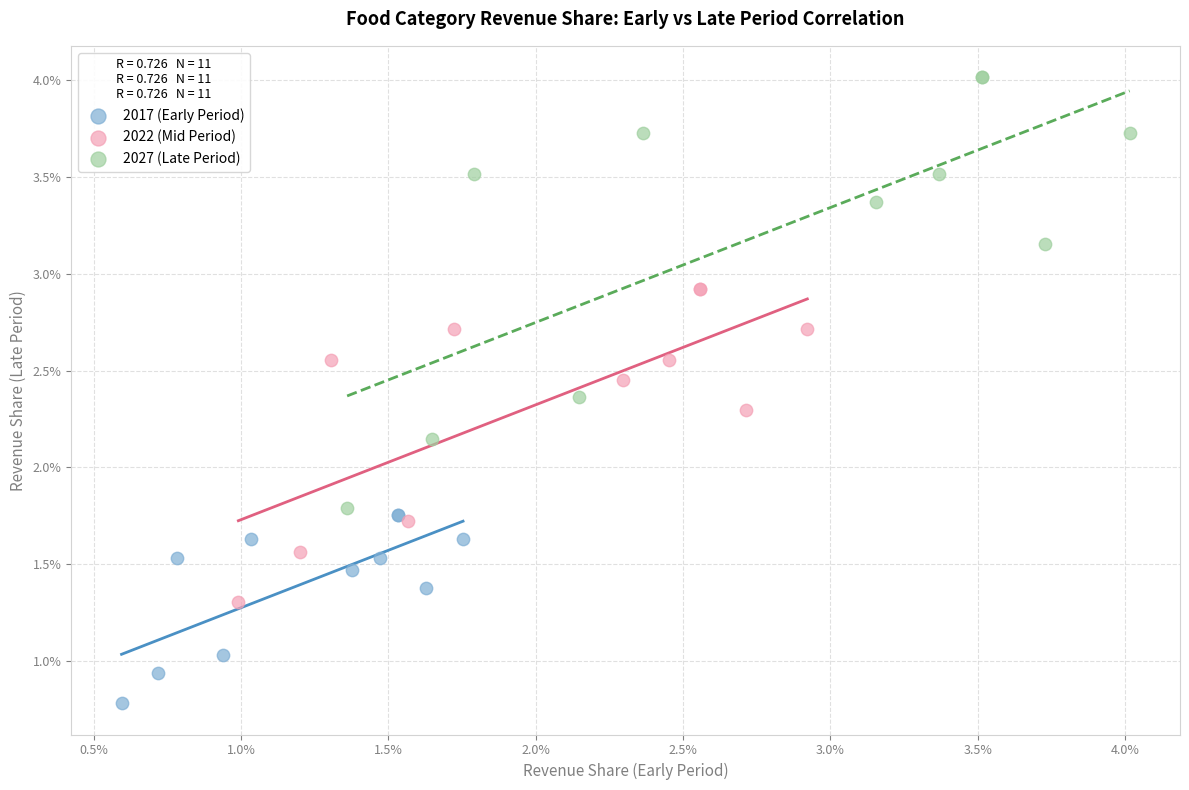

What are all the series names shown in the legend?

2017 (Early Period), 2022 (Mid Period), 2027 (Late Period)